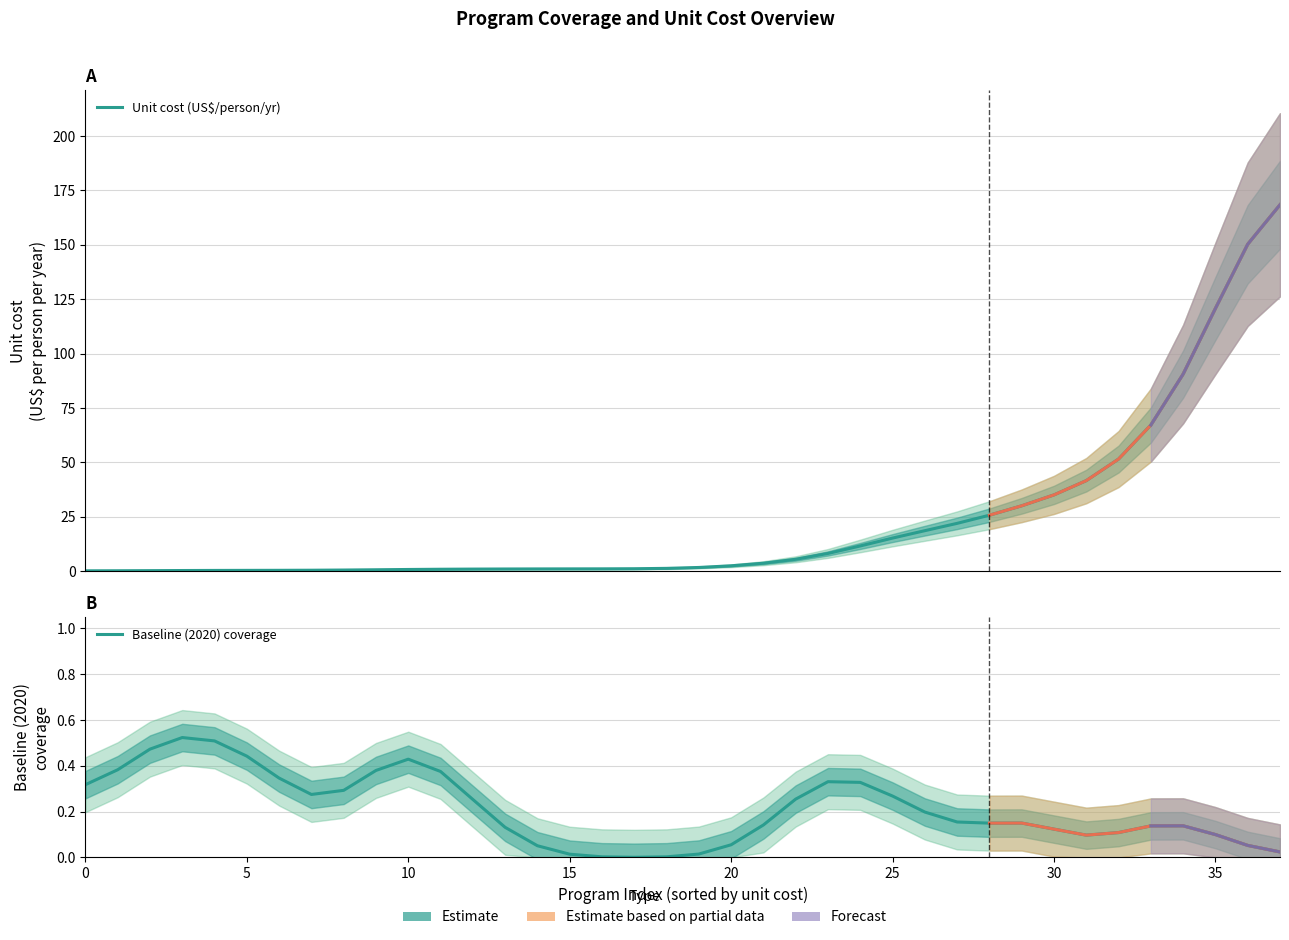

Between 35 and 15, which is larger?

35